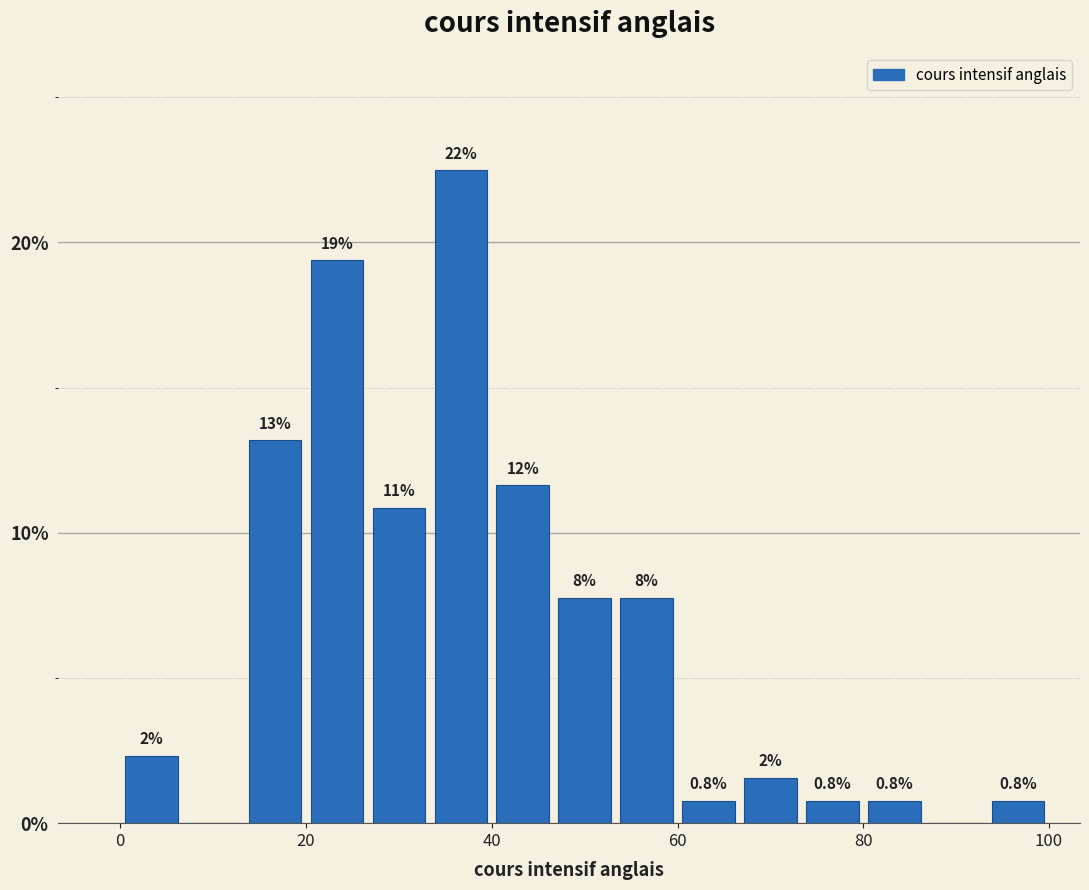

Around what value on the x-axis is the tallest bar? Give the approximate position of its centre, as read against the axis.

36